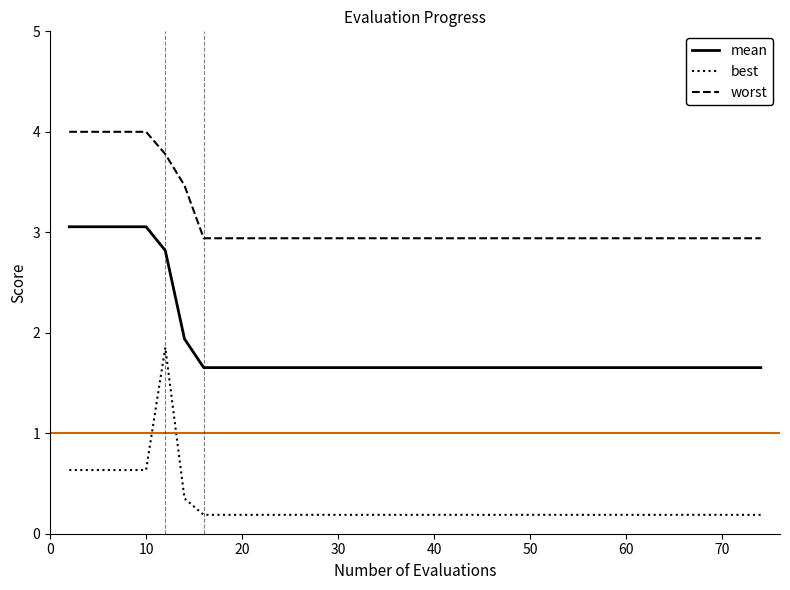

Which series has the largest total across all categories?

worst